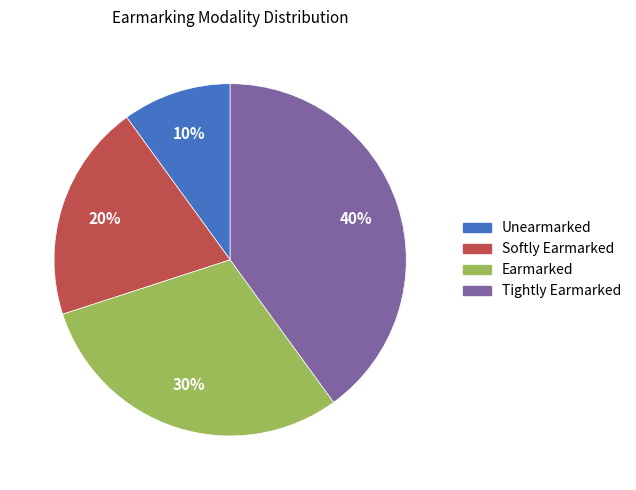

How many segments does this pie chart have?

4